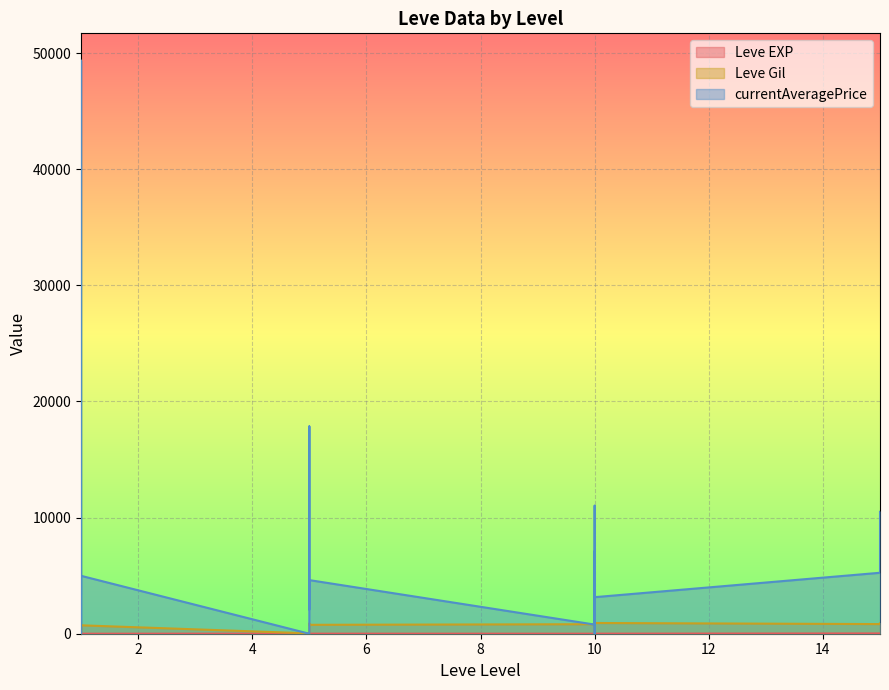

Reading right to left, what are all the values shown in this chart?

Leve EXP: 22.0	25.2	6.3	6.3	13.6	9.4	9.4	3.1	5.2	6.3	6.3	8.4	6.3	6.3	1.0	2.1	1.0	1.0	2.1	1.0
Leve Gil: 892.5	829.5	924.0	924.0	94.5	1039.5	1039.5	819.0	766.5	882.0	882.0	483.0	31.5	31.5	724.5	777.0	168.0	724.5	231.0	724.5
currentAveragePrice: 10499.8	5249.9	3147.8	7087.3	2818.1	0.0	11022.7	787.5	4617.8	2100.0	3044.9	17851.7	2100.0	0.0	4987.4	2628.1	0.0	49351.1	9397.3	3472.3